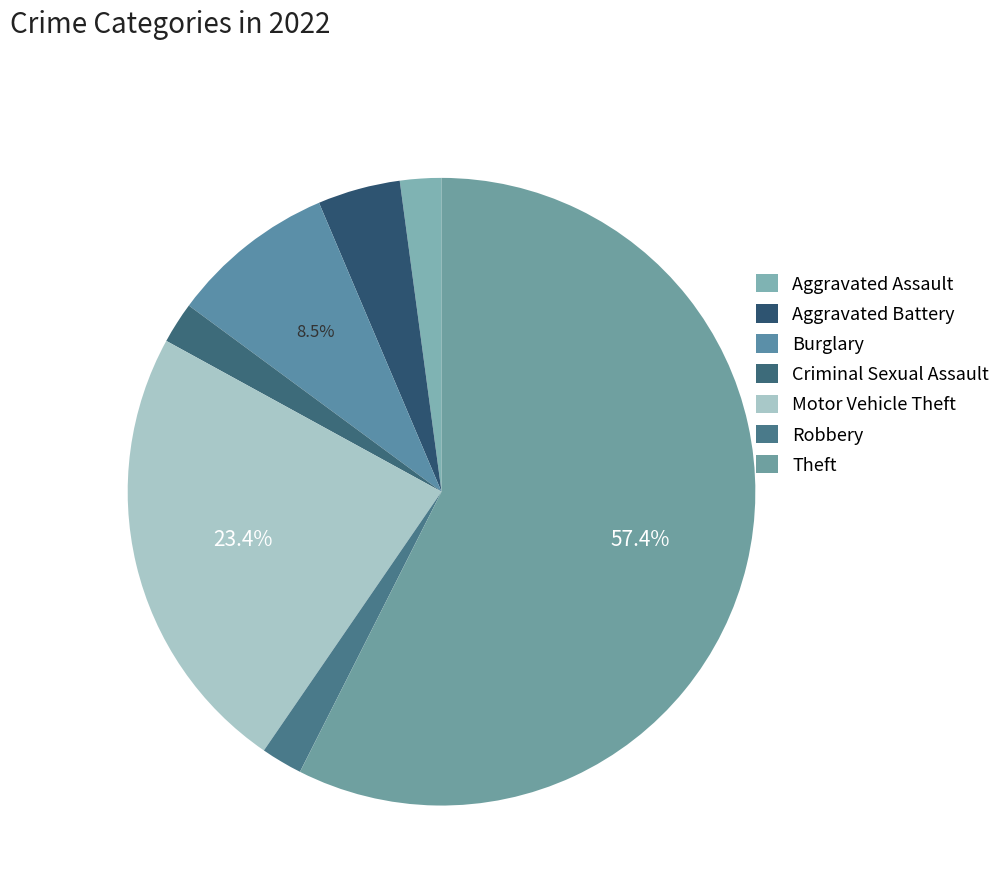

Which category accounts for the majority?

Theft